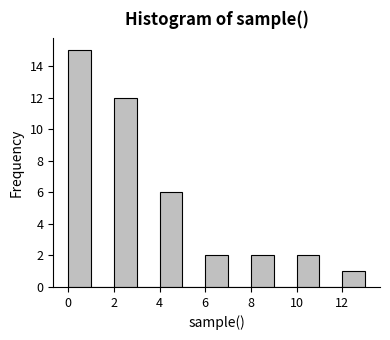

Over which range of the x-axis is the bar tallest?

0 to 1